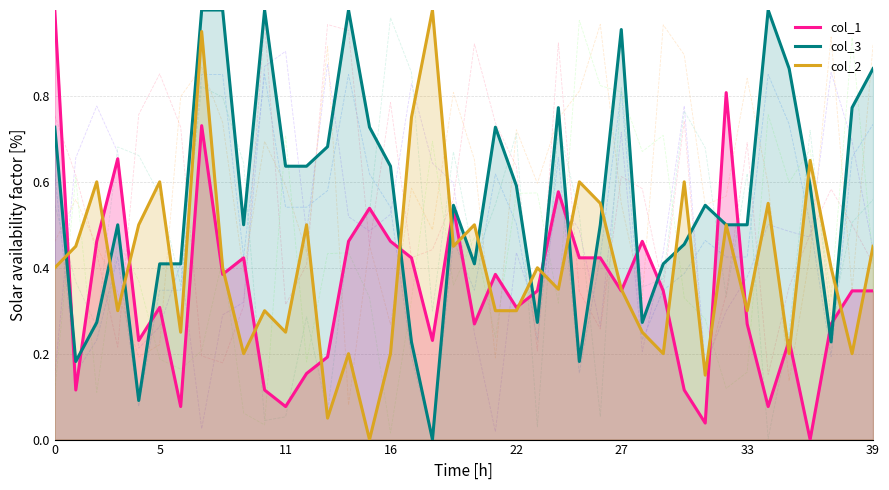

At which category does the chart reach its minimum across all series?

36